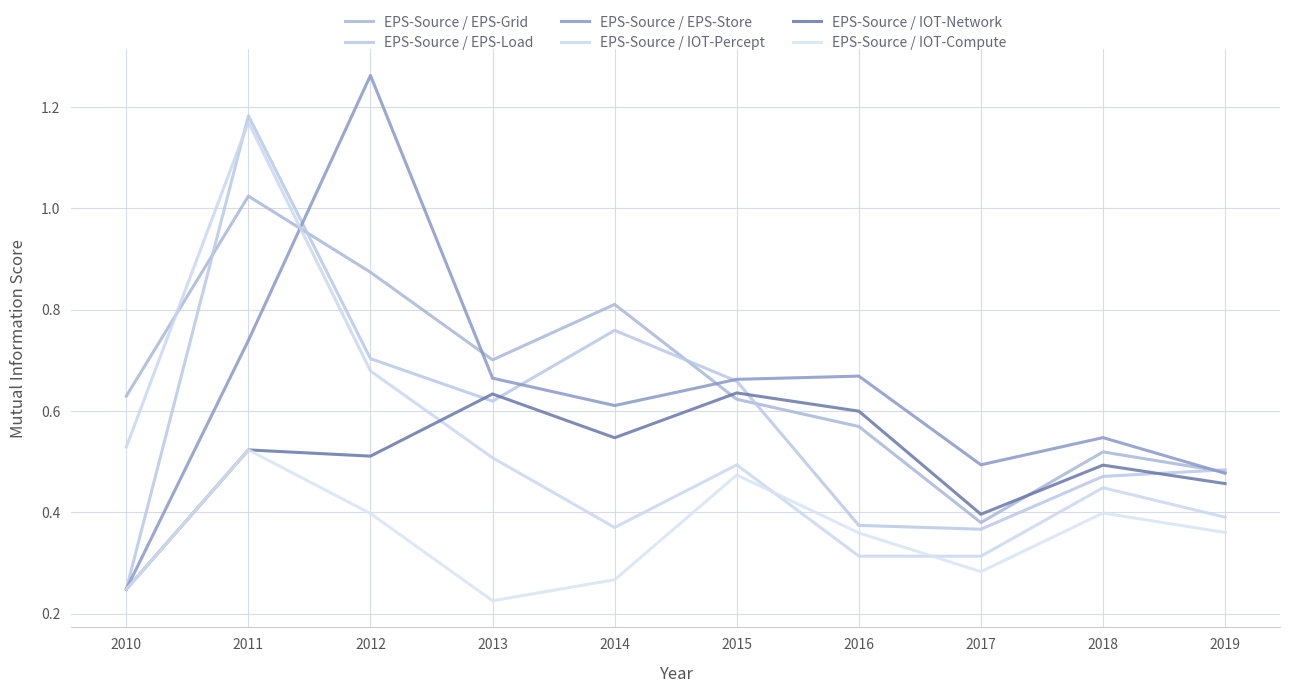

At which label does EPS-Source / IOT-Percept reach its peak?

2011